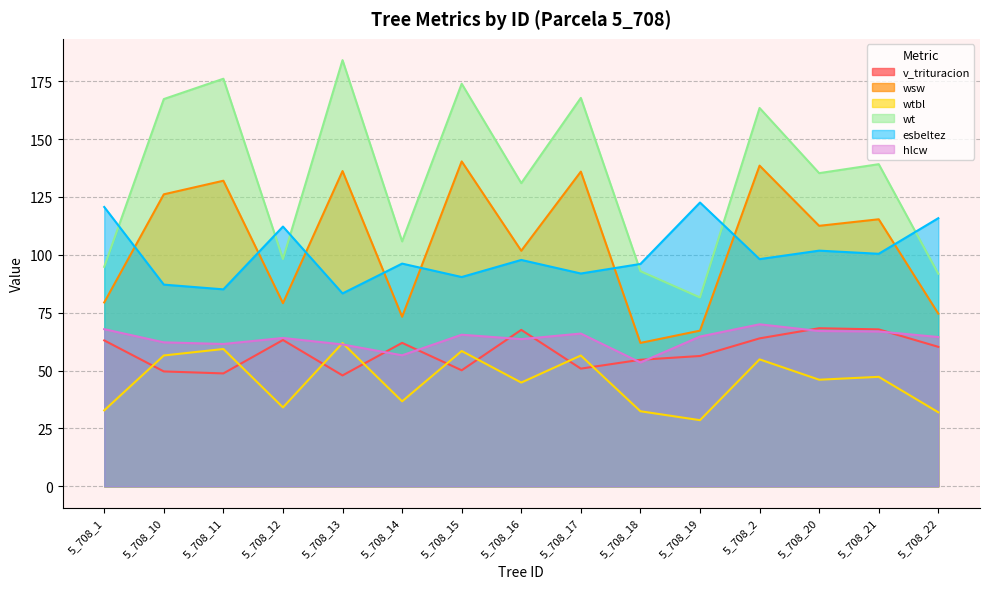

Between 5_708_19 and 5_708_15, which is larger?

5_708_19